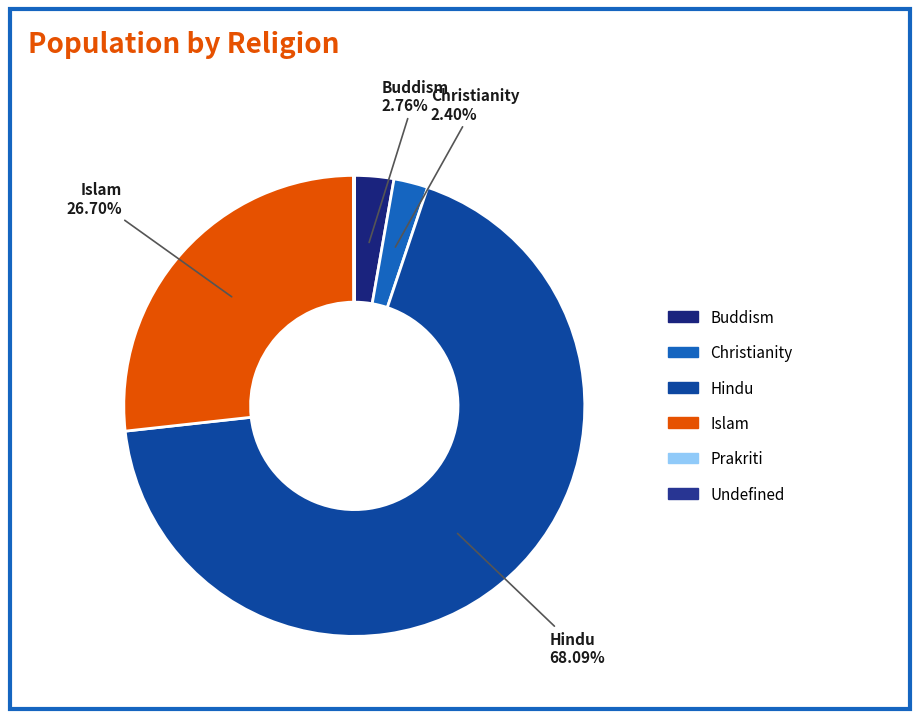

How many slices are in this pie chart?

6